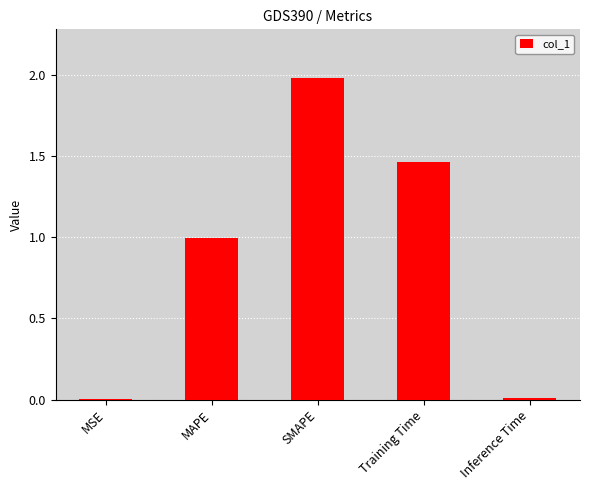

What is the sum of all values?

4.5